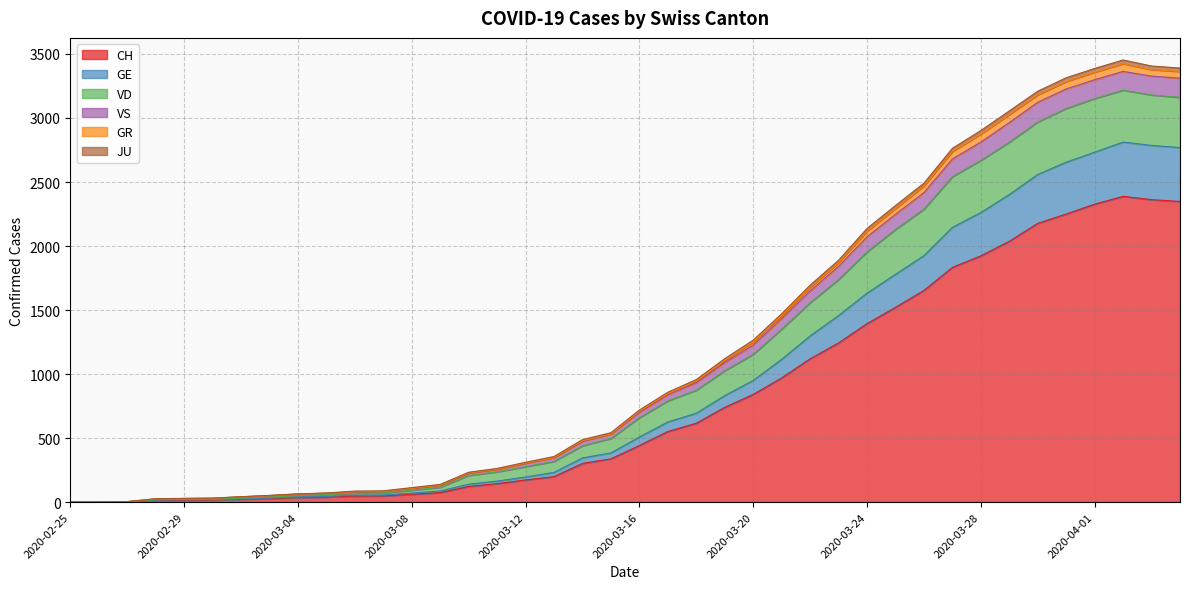

Is it true that CH equals 27 at 2020-03-03?

True